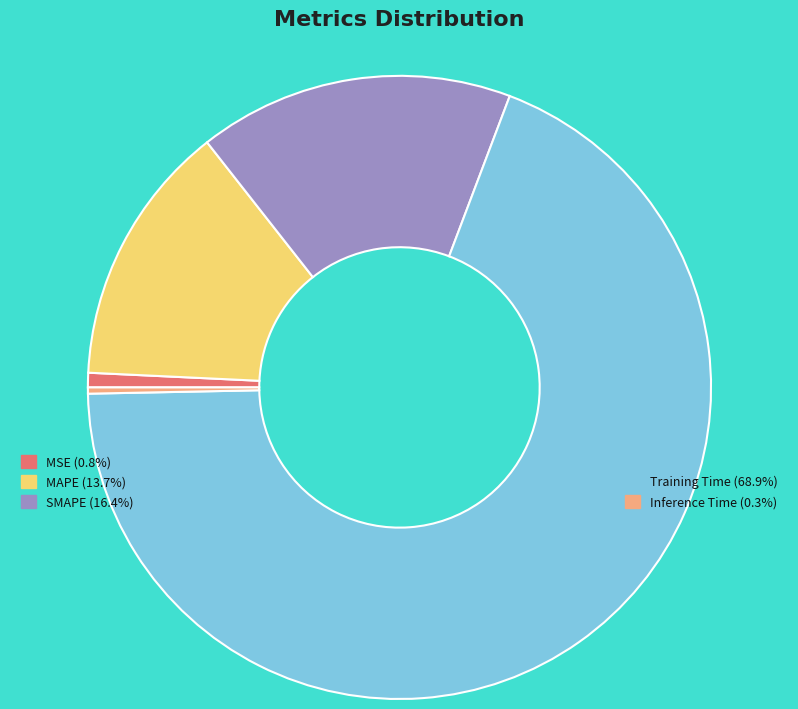

Does any single category account for the majority?

Yes